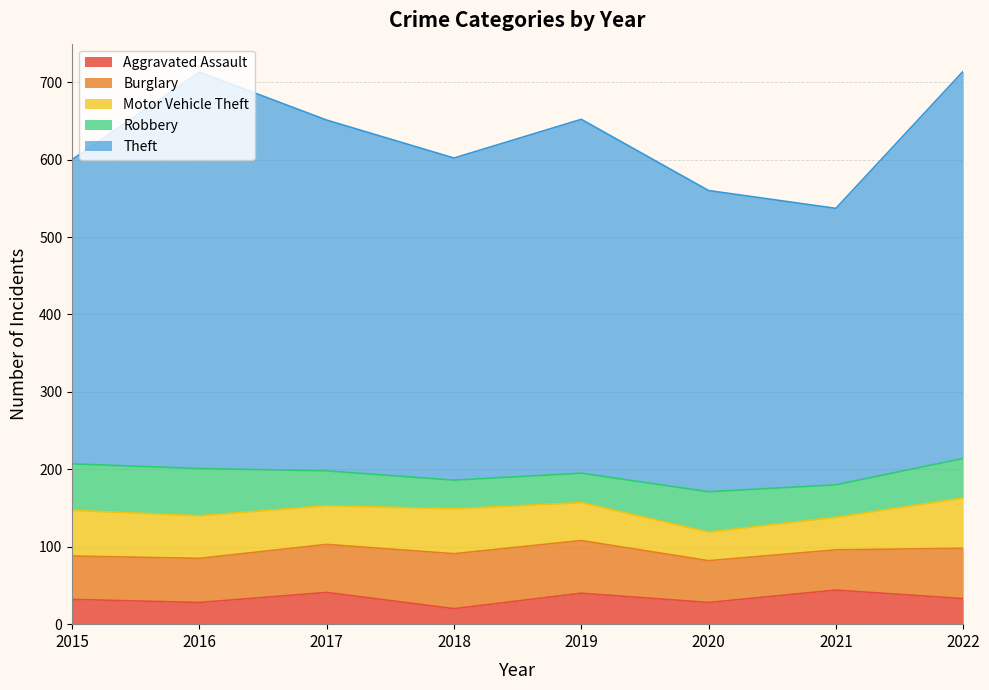

At which label is Theft closest to 434?

2018